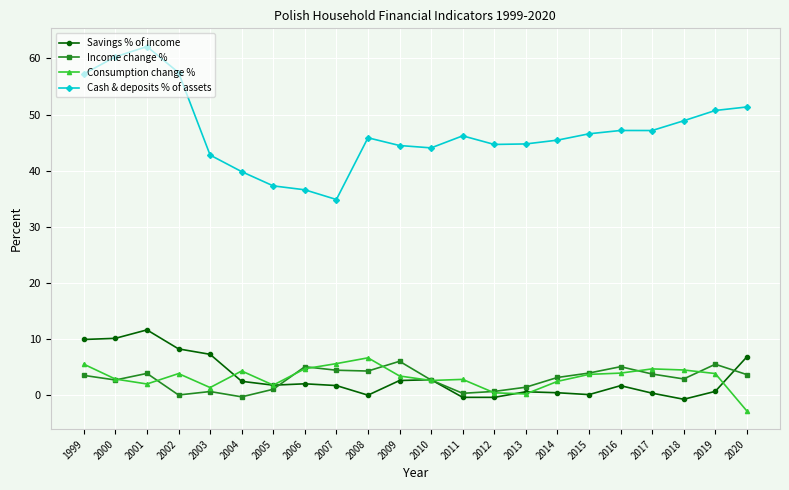

What is the sum of the Consumption change % values at 2007 and 2002?

9.5